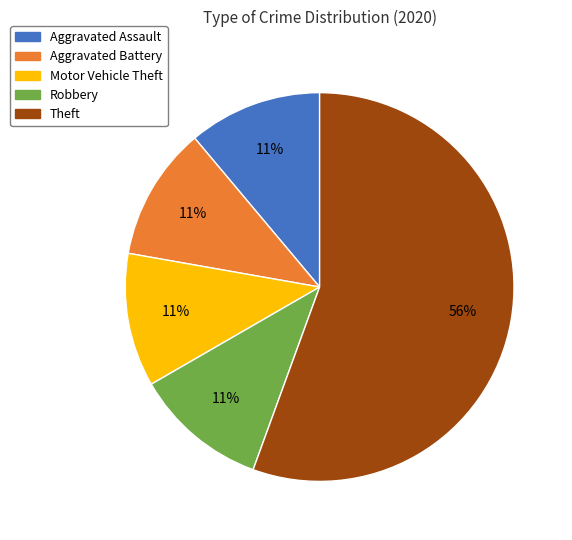

To the nearest percent, what is the average slice percentage?

20%